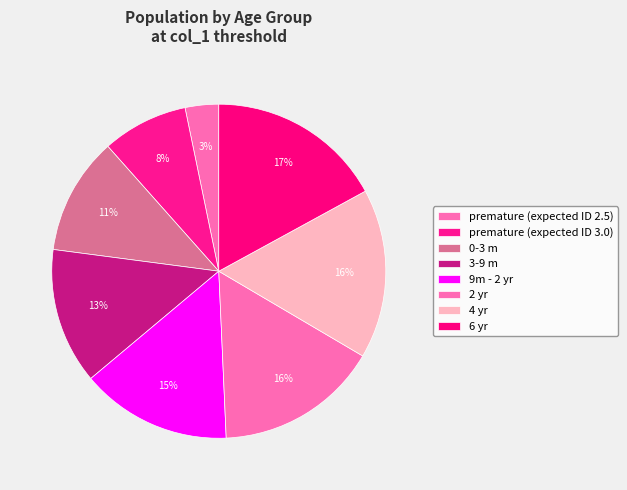

Rank the categories by value from highest to lowest.

6 yr, 4 yr, 2 yr, 9m - 2 yr, 3-9 m, 0-3 m, premature (expected ID 3.0), premature (expected ID 2.5)